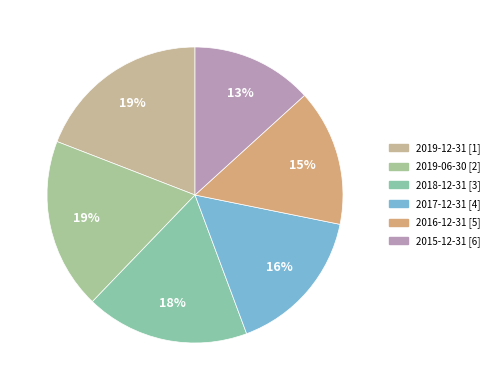

How many segments does this pie chart have?

6